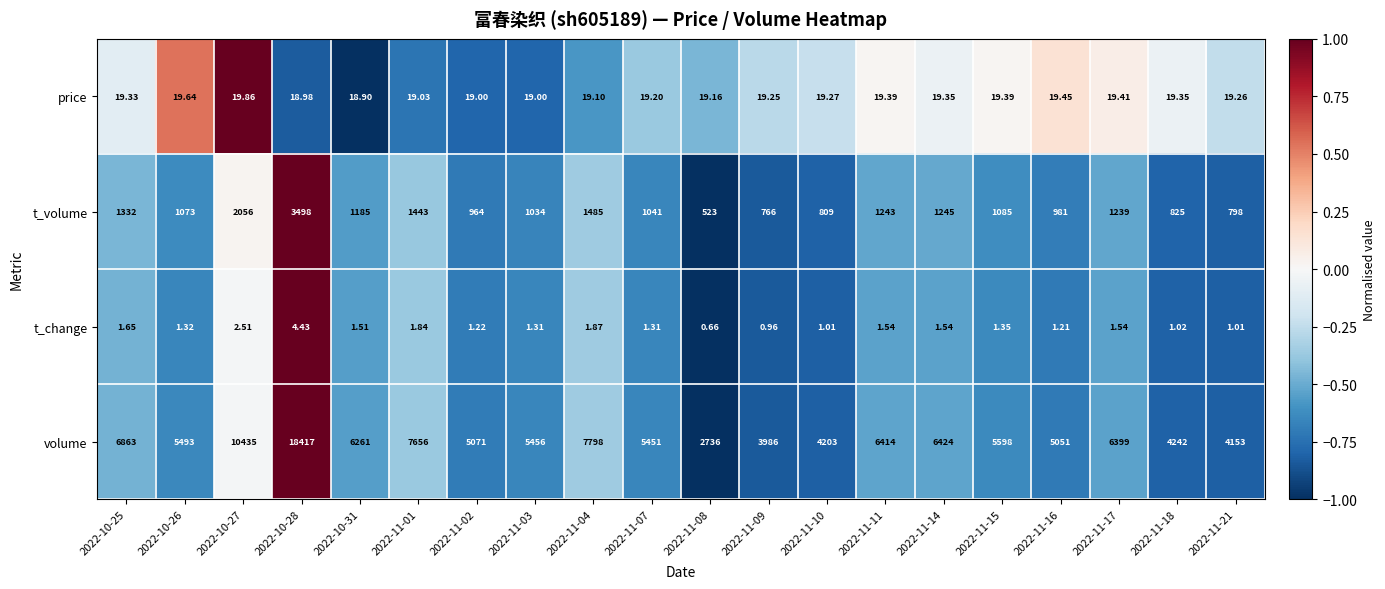

List the series in order of their peak value, highest first.

volume, t_volume, price, t_change